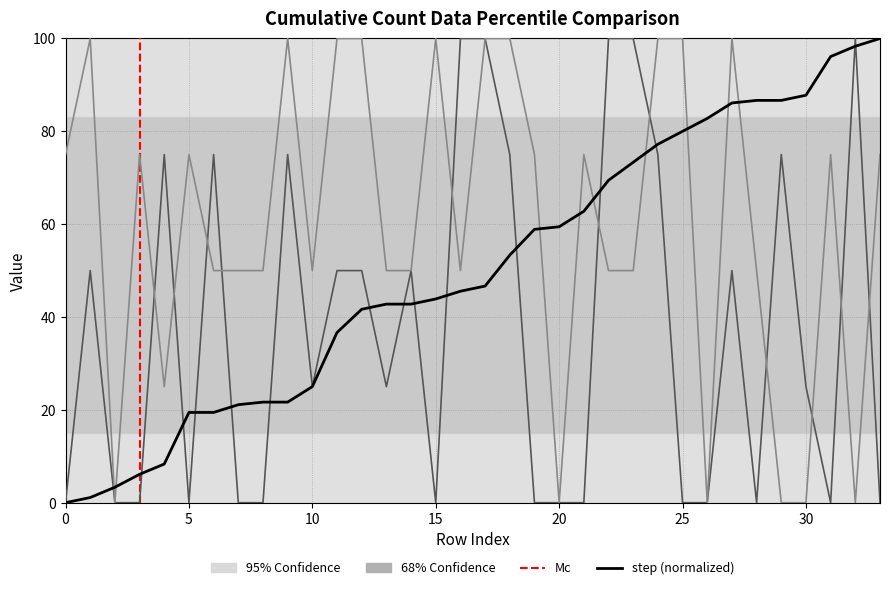

True or false: horizontal_idx and step intersect in this chart.

True